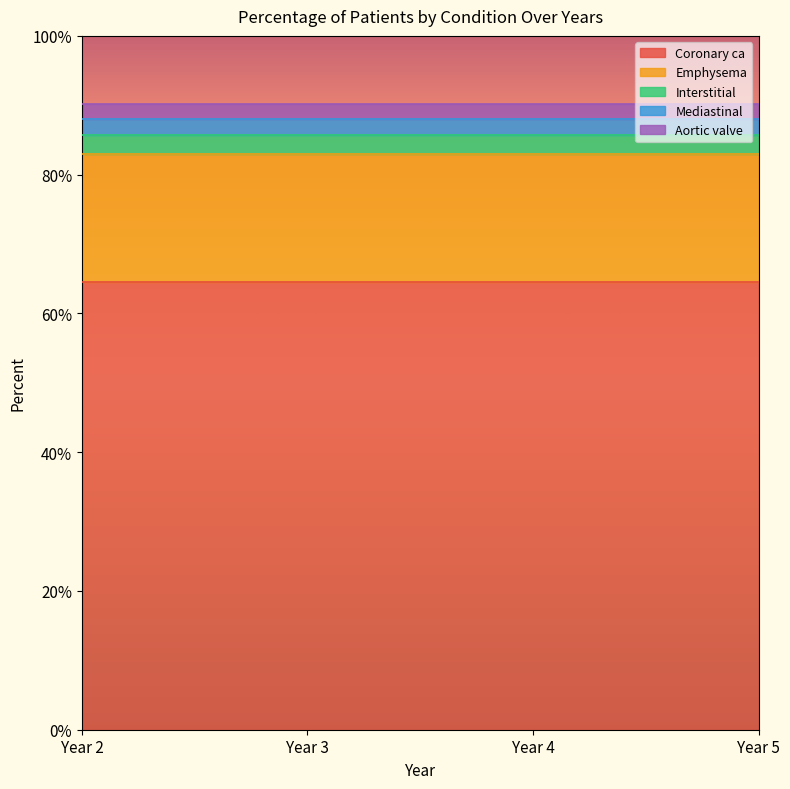

What is the approximate value of Coronary ca at Year 5?

0.6